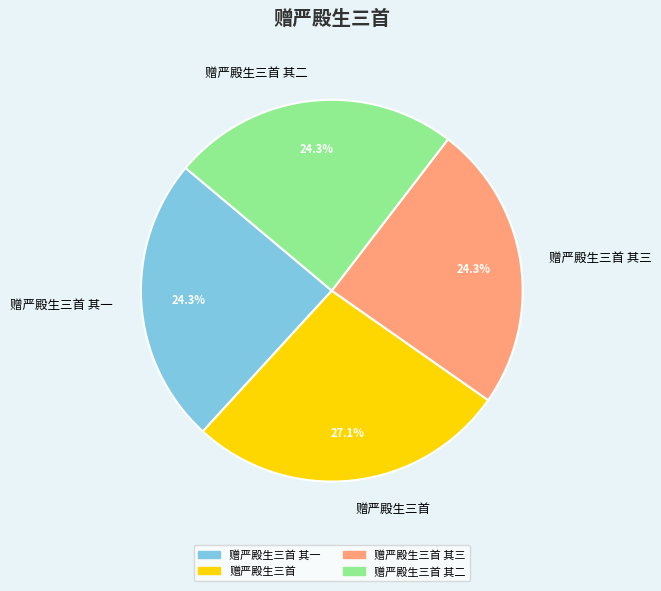

How many slices are in this pie chart?

4